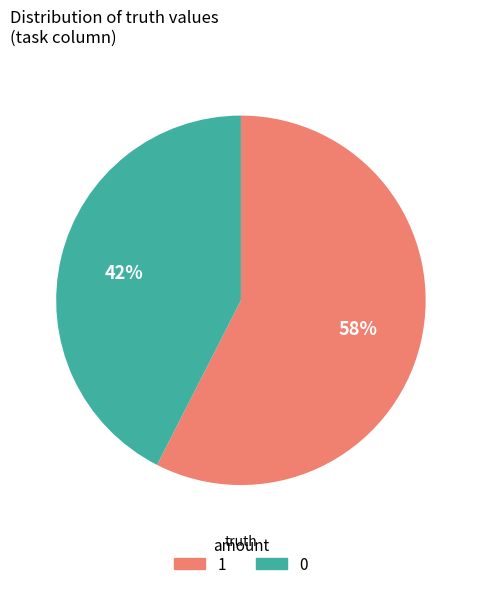

Combined, do 1 and 0 account for over 50%?

Yes